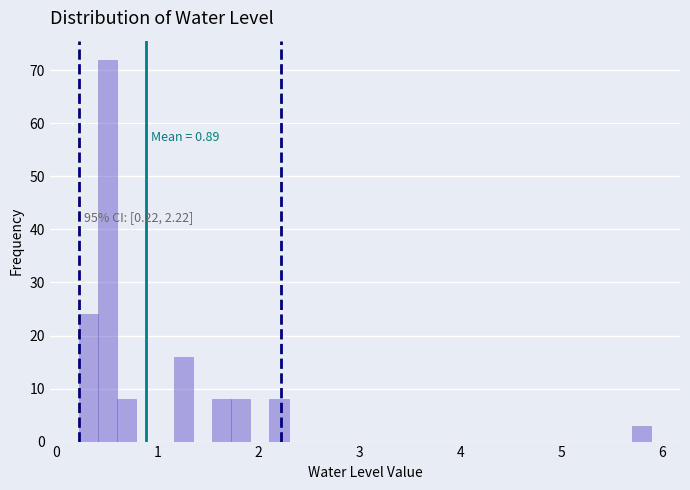

Read against the x-axis, roughly where is the centre of the tallest bar?

0.5